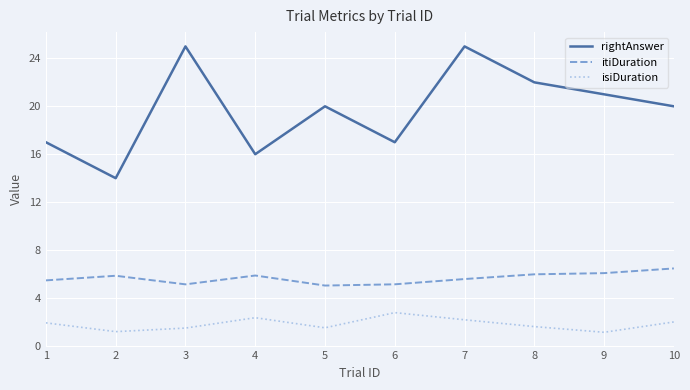

What is the difference between the second highest and minimum values in the itiDuration series?

1.0